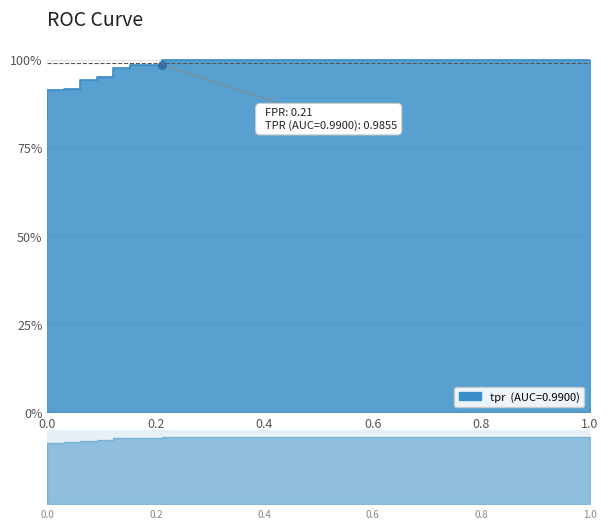

Between 0.0 and 0.09090909090909091, which is larger?

0.09090909090909091